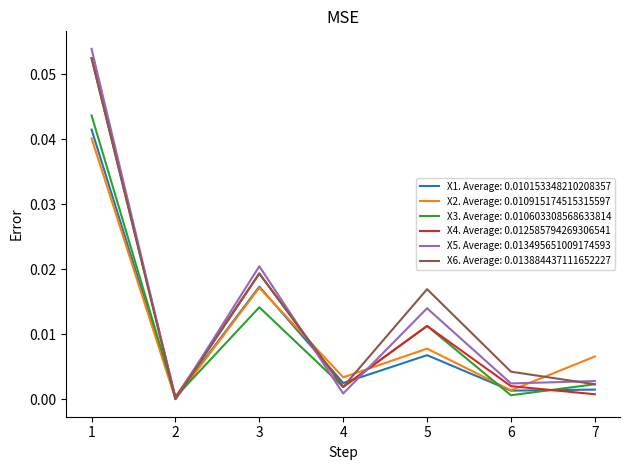

Is the value of X5. Average: 0.013495651009174593 at 7 greater than the value of X6. Average: 0.013884437111652227 at 2?

Yes